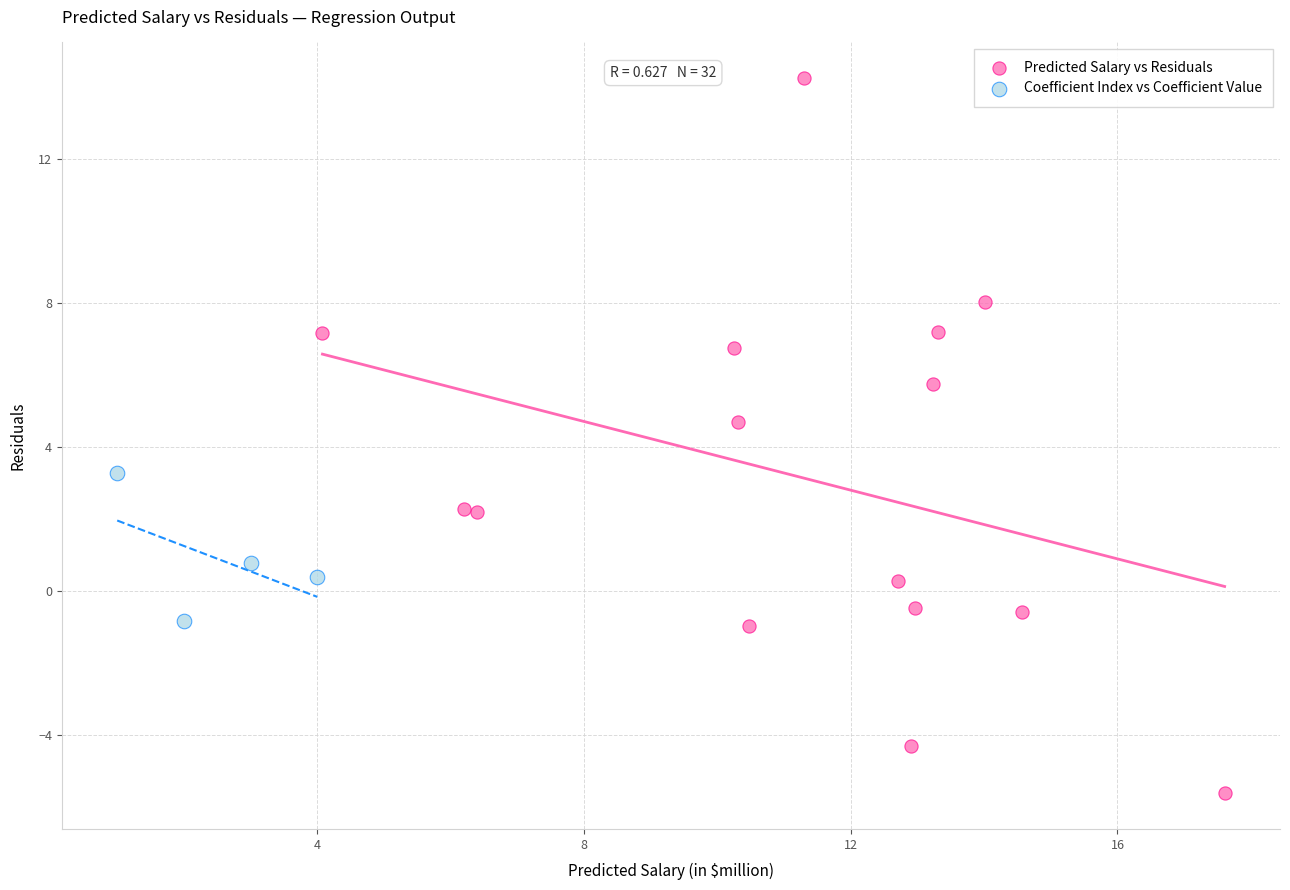

Which series has the widest spread of Y values?

Predicted Salary vs Residuals